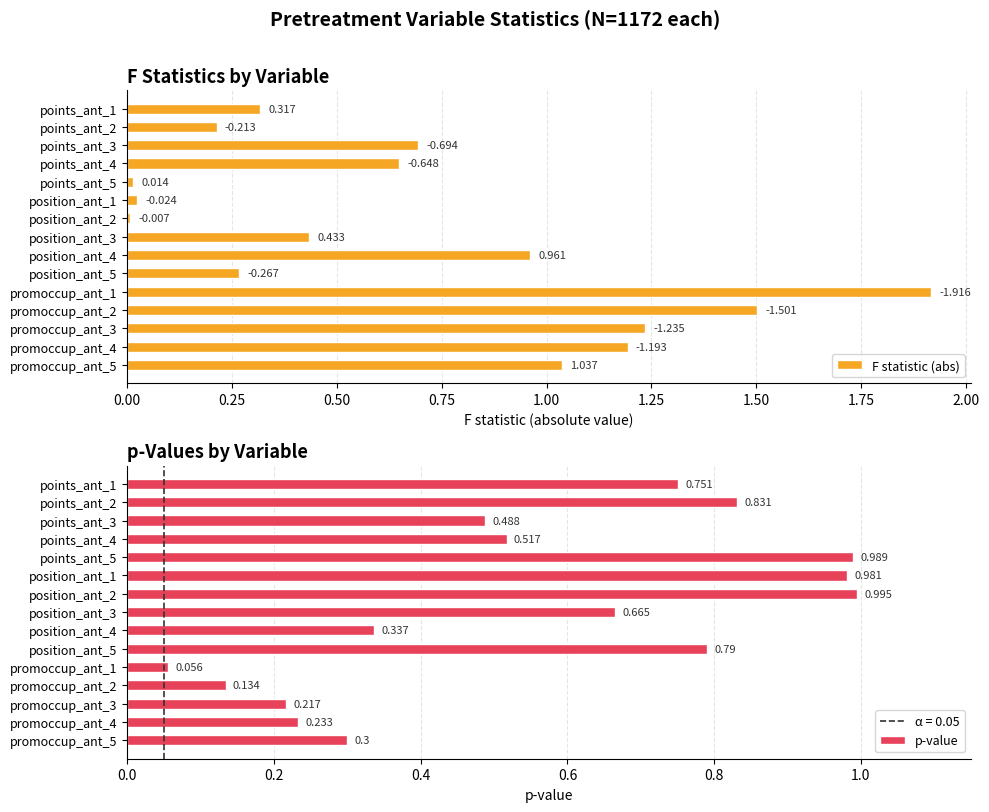

What is the total value across all series at position_ant_4?

1.3